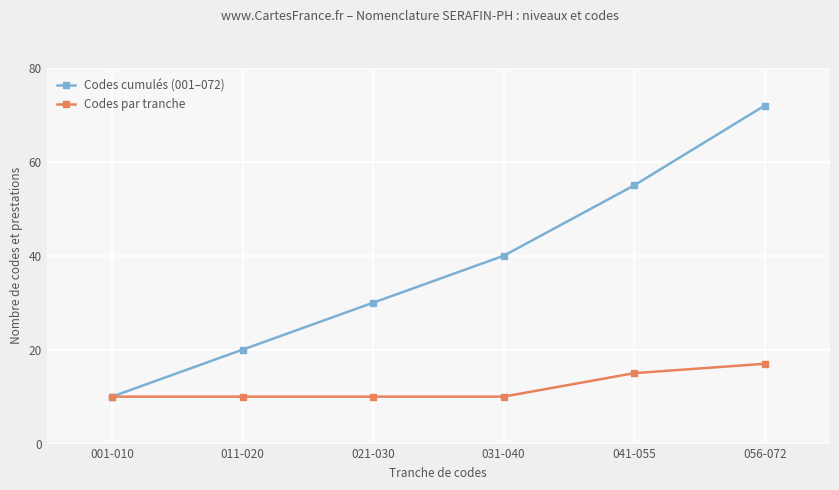

What is the label of the 3rd point from the right?

031-040